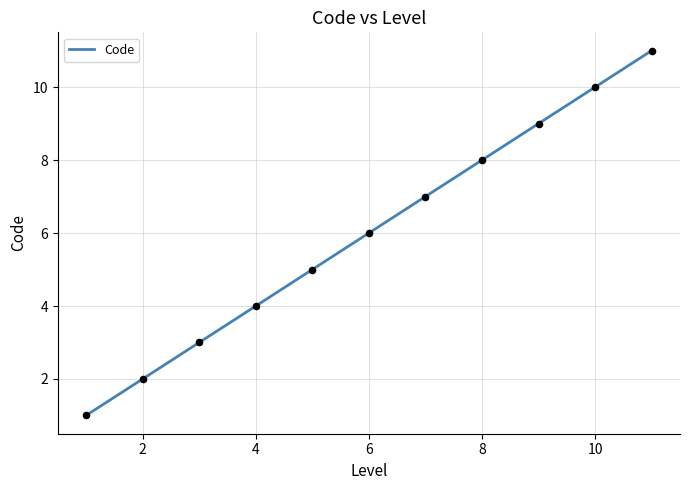

What is the greatest value displayed?

11